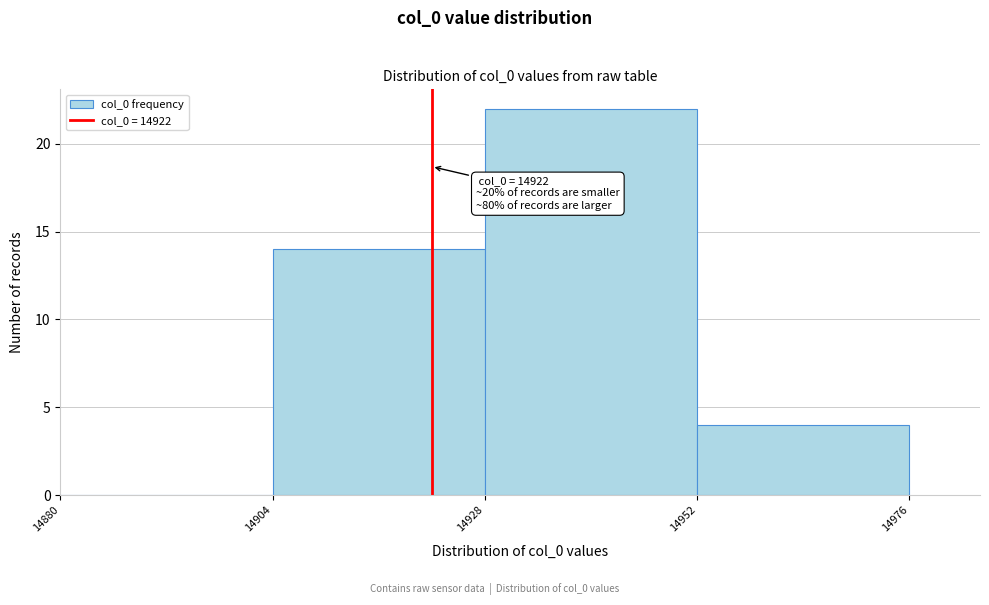

Which range on the x-axis has the tallest bar?

14928 to 14952